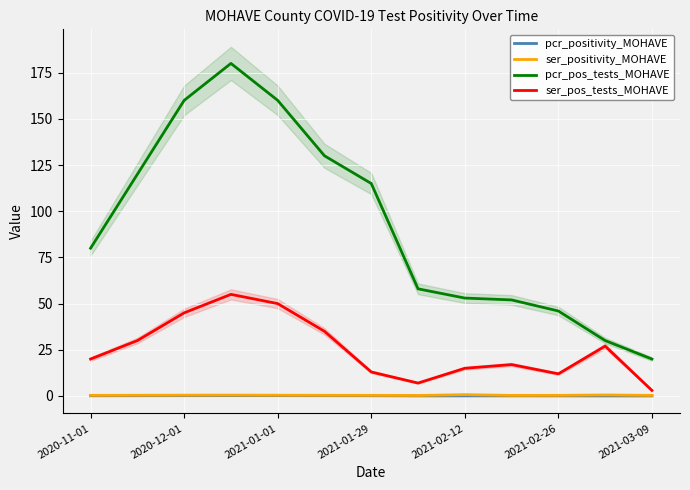

Which series has the largest range (max minus min)?

pcr_pos_tests_MOHAVE